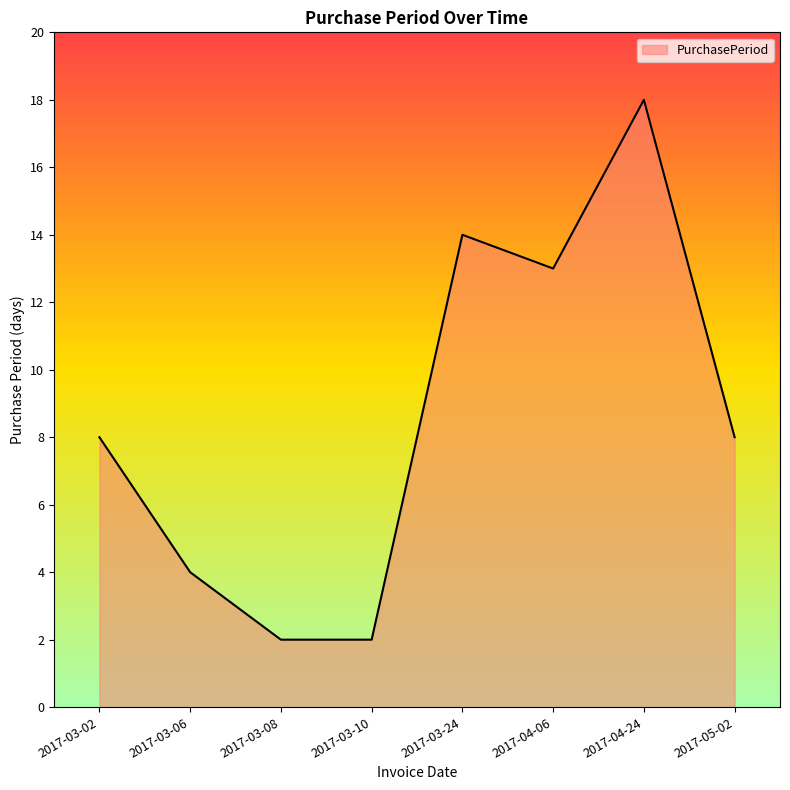

What is the ratio of the value at 2017-04-24 to the value at 2017-03-08?

9.0